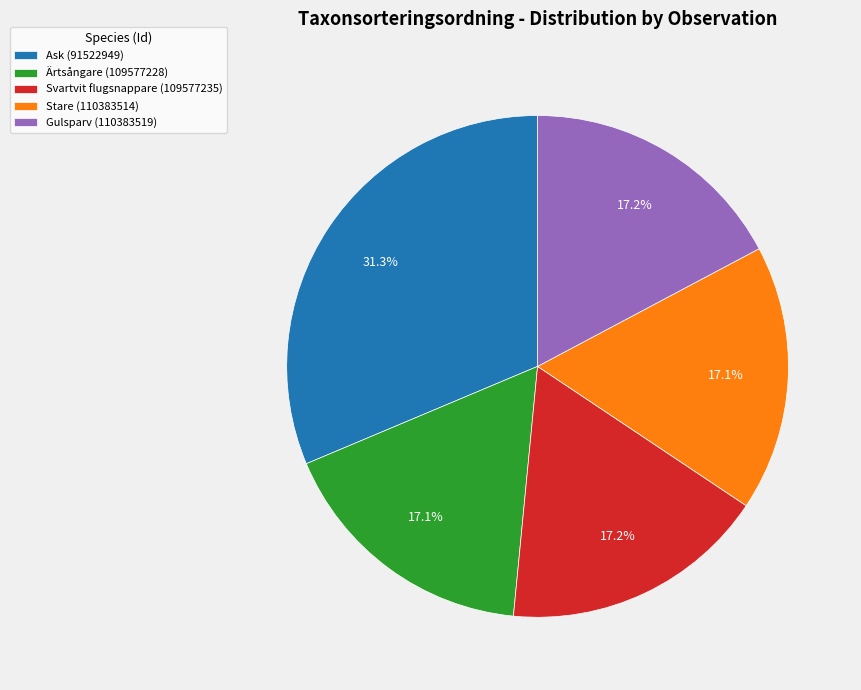

What percentage is the Ask (91522949) slice, to the nearest percent?

31%